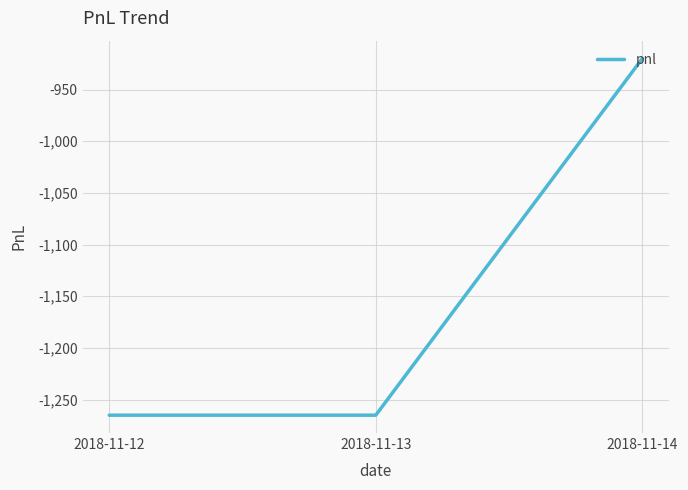

Between 2018-11-12 and 2018-11-14, which is larger?

2018-11-14